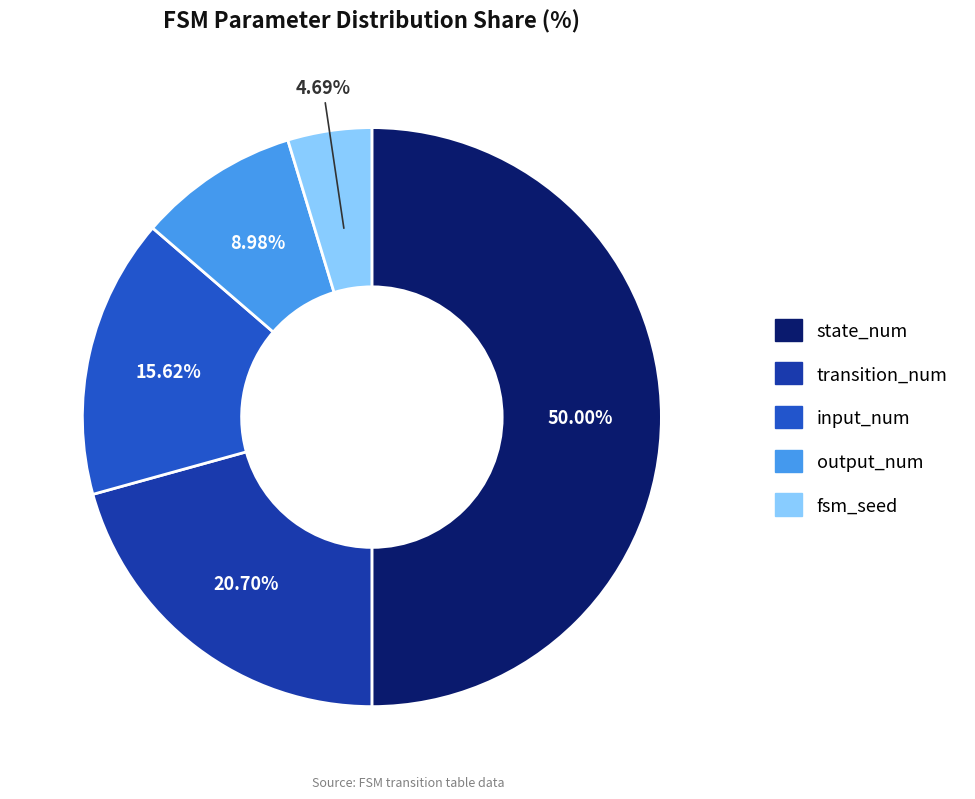

What is the ratio of the value at transition_num to the value at state_num?

0.4